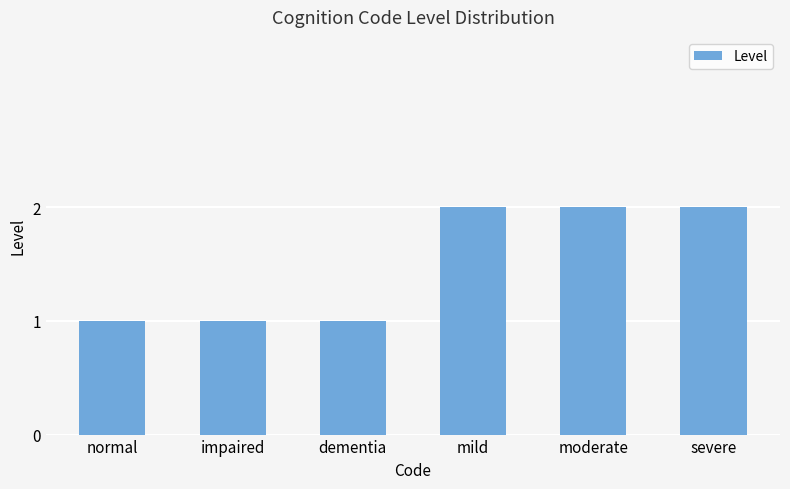

Is it true that the value at dementia is 1?

True